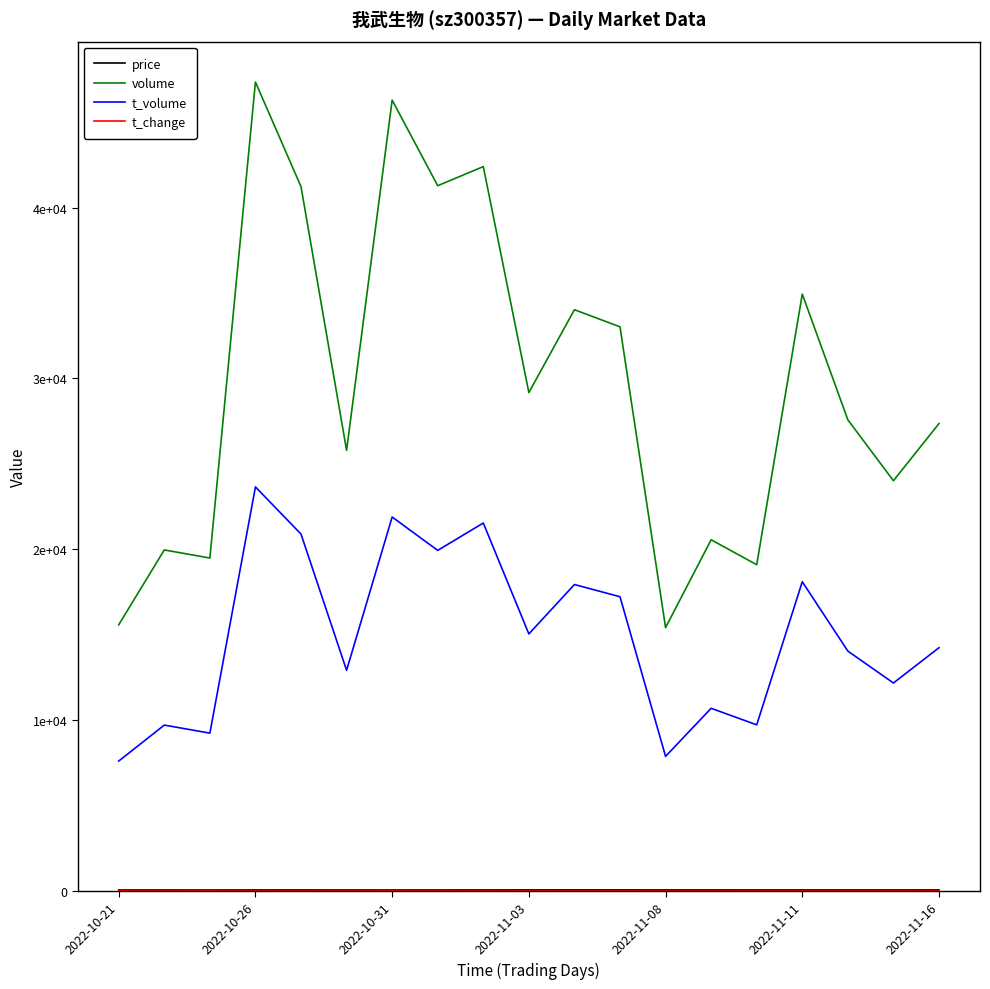

Reading left to right, what are all the values shown in this chart?

price: 49.0	48.4	47.1	50.2	51.0	49.3	47.0	50.0	50.8	51.8	52.8	51.8	51.2	51.5	50.8	50.8	50.7	51.0	51.5
volume: 15575.0	19956.0	19482.0	47345.0	41221.0	25788.0	46288.0	41277.0	42397.0	29168.0	34018.0	33016.0	15410.0	20551.0	19090.0	34933.0	27573.0	24007.0	27353.0
t_volume: 7597.0	9703.0	9232.0	23645.0	20883.0	12909.0	21883.0	19930.0	21531.0	15039.0	17931.0	17216.0	7870.0	10686.0	9717.0	18093.0	14035.0	12166.0	14232.0
t_change: 0.3	0.4	0.4	1.0	0.9	0.6	1.0	0.9	0.9	0.6	0.7	0.7	0.3	0.4	0.4	0.7	0.6	0.5	0.6